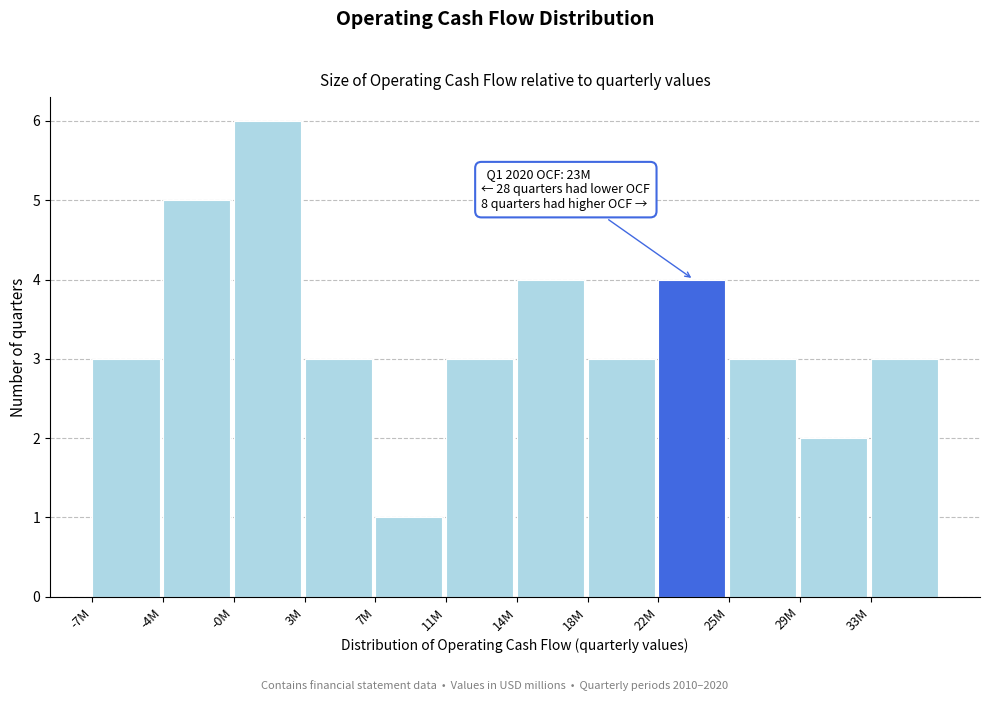

Reading left to right, extract all data points from this chart.

3	5	6	3	1	3	4	3	4	3	2	3